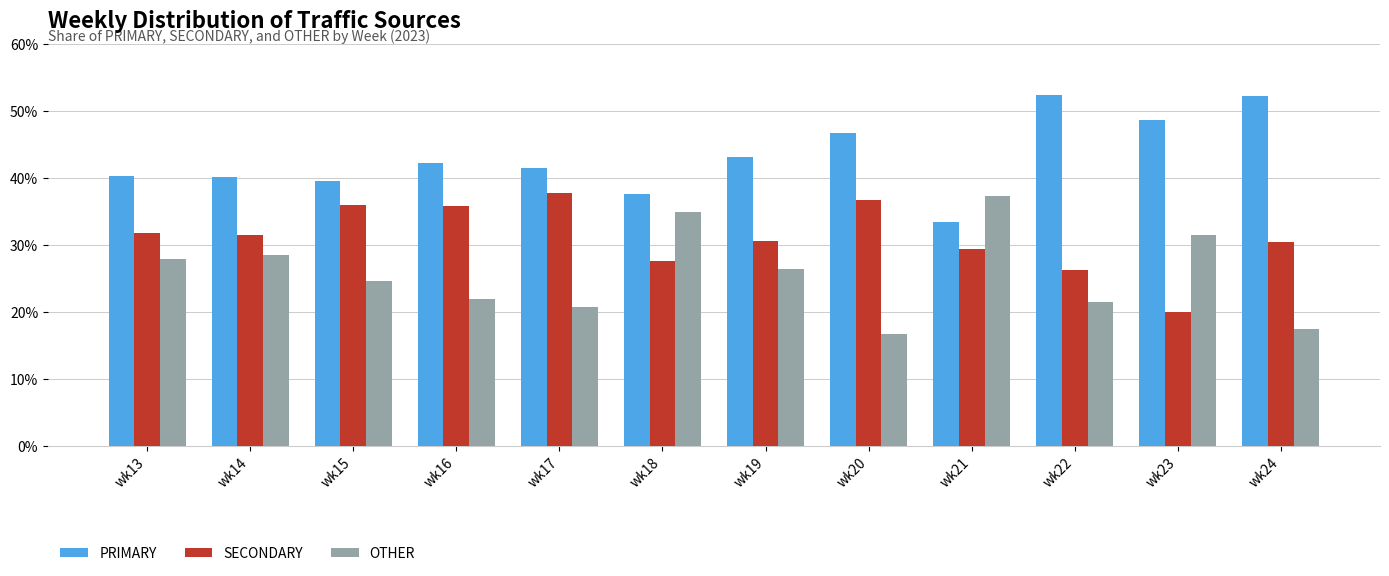

Rank the series by their maximum value, from lowest to highest.

OTHER, SECONDARY, PRIMARY